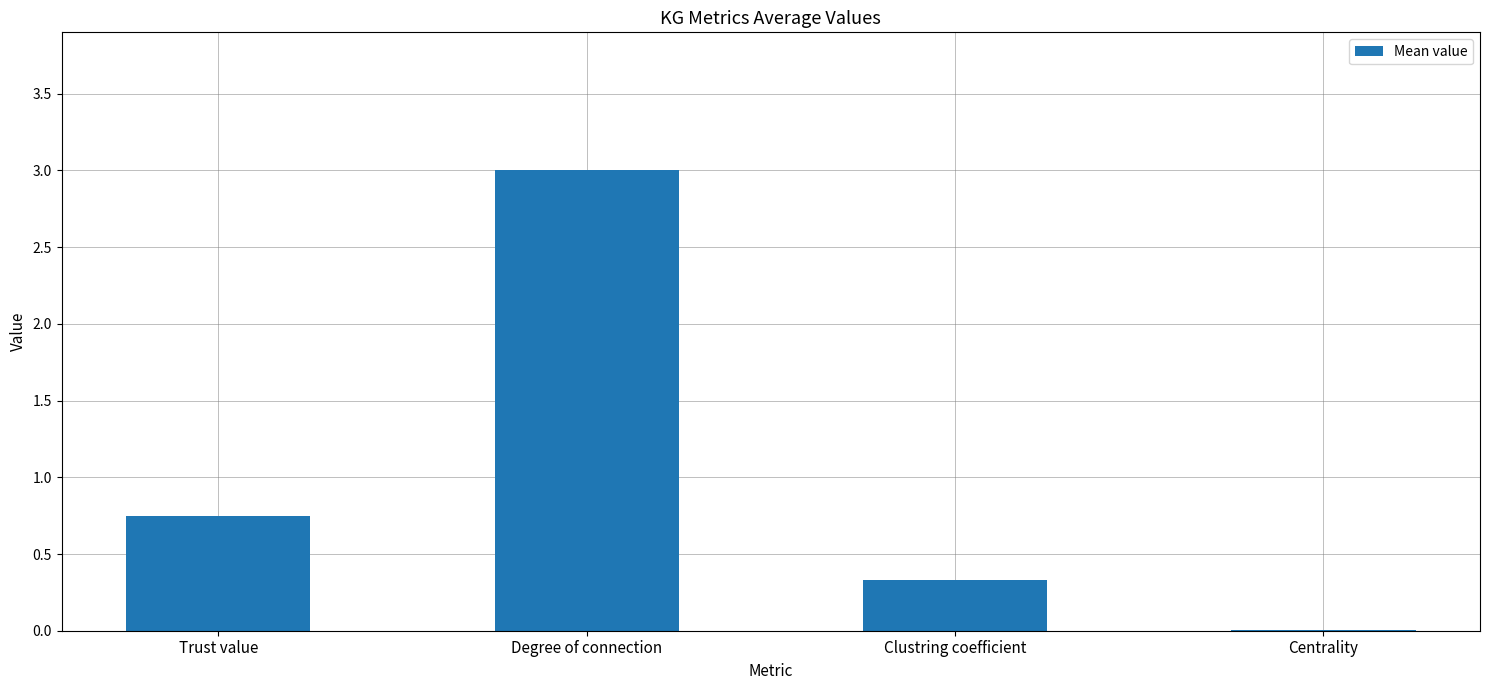

What is the sum of all values?

4.1